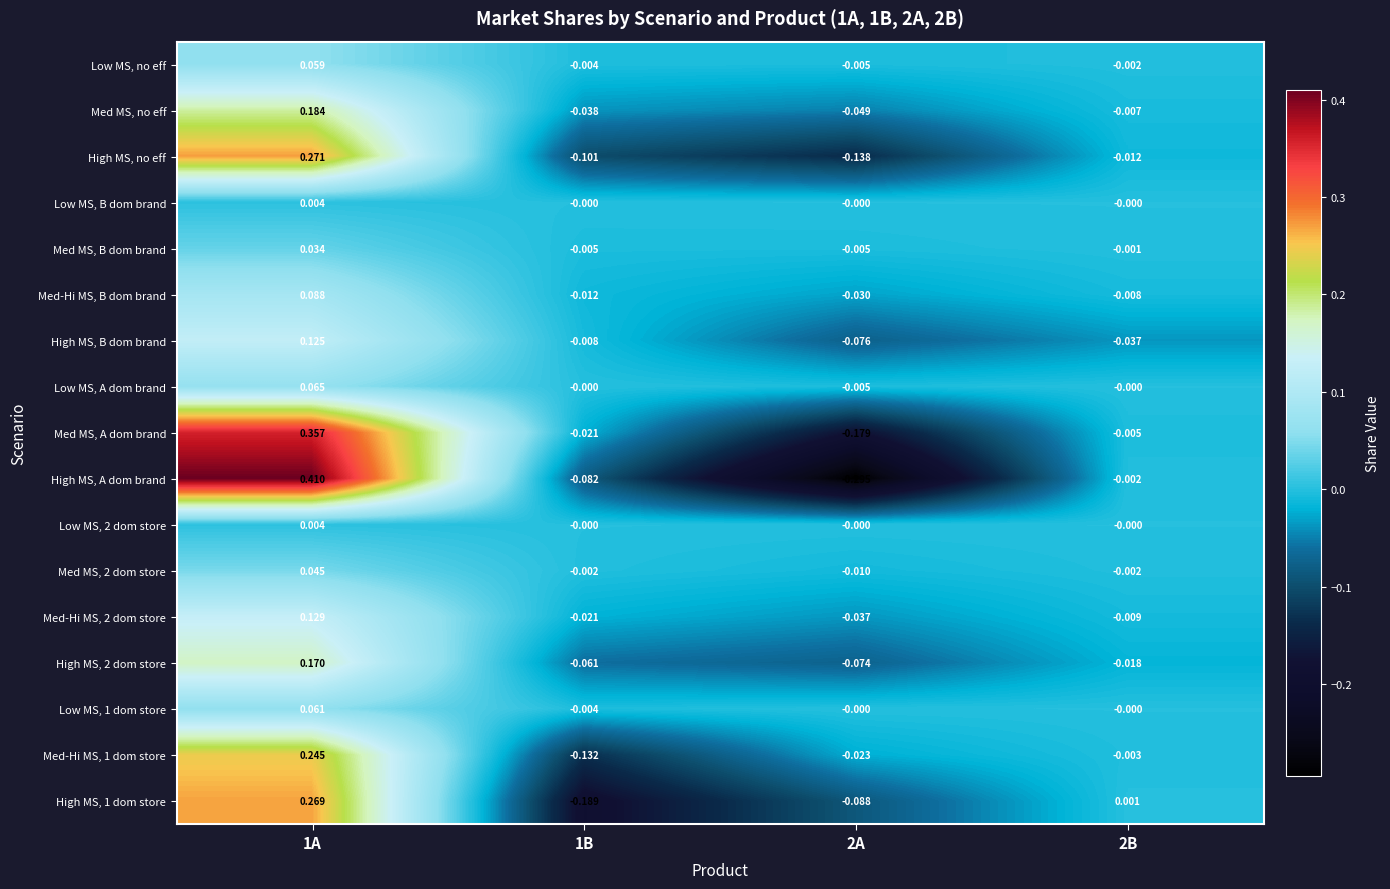

Is the value of Med MS, 2 dom store at 2A greater than the value of Med-Hi MS, 1 dom store at 2B?

No